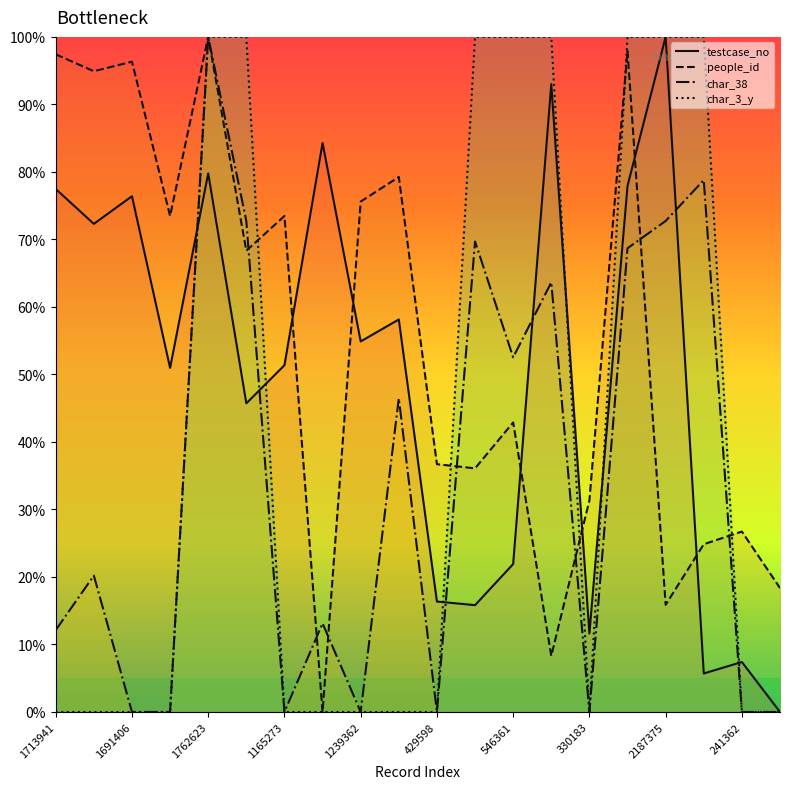

At how many categories does at least one series exceed 72?

16